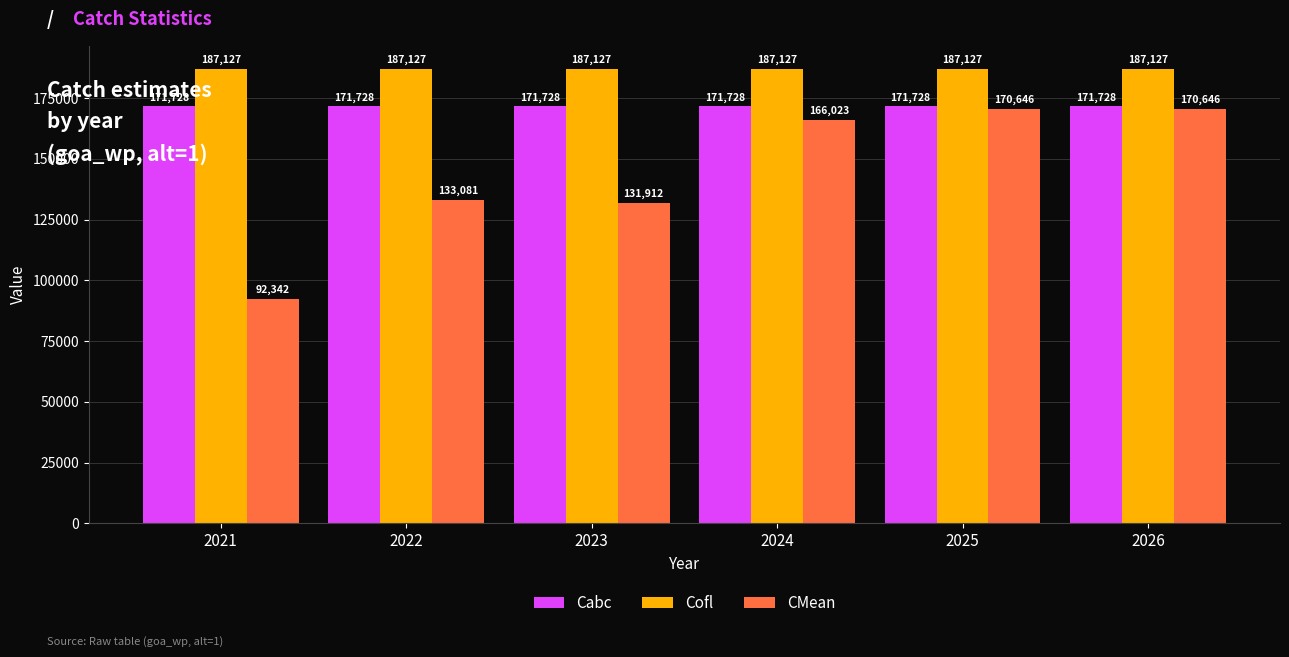

The Cabc series shows 171728 at 2022. True or false?

True